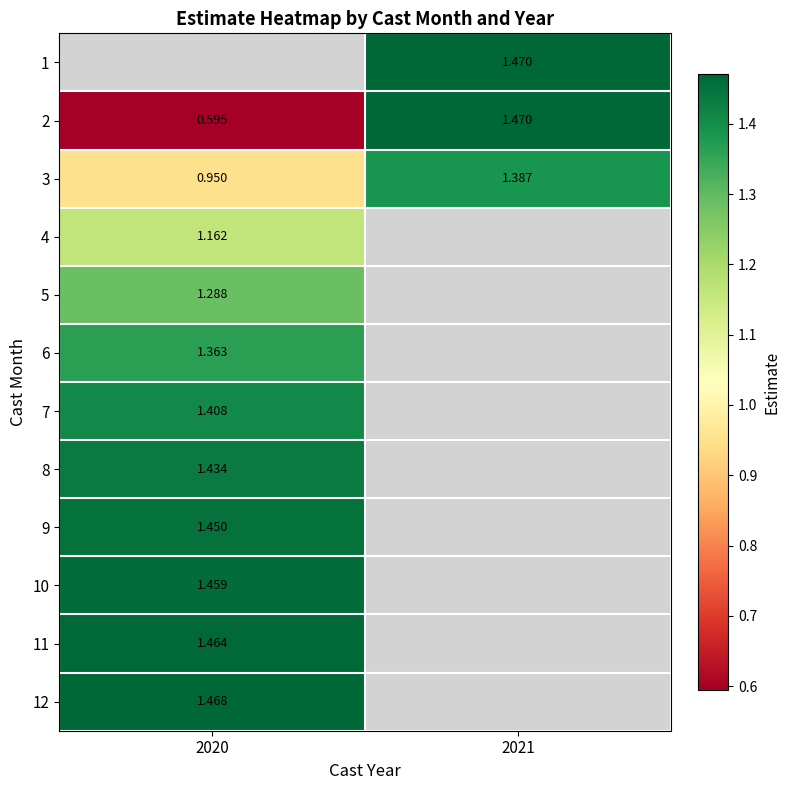

Between 2021 and 2020, which is larger?

2020